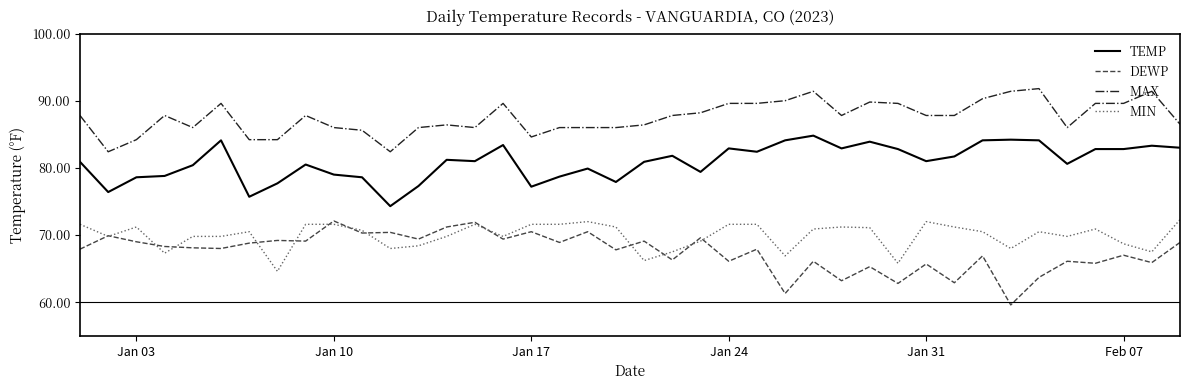

How many lines are shown in the chart?

4